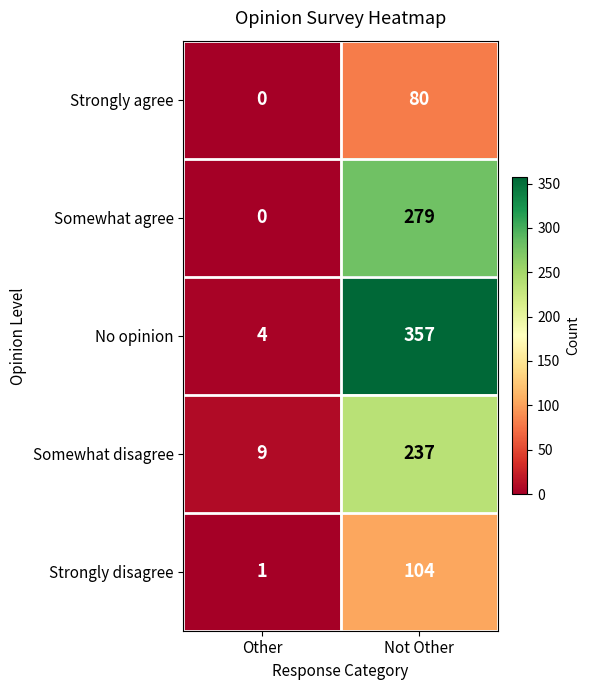

What is the difference between the highest and lowest values at Other?

9